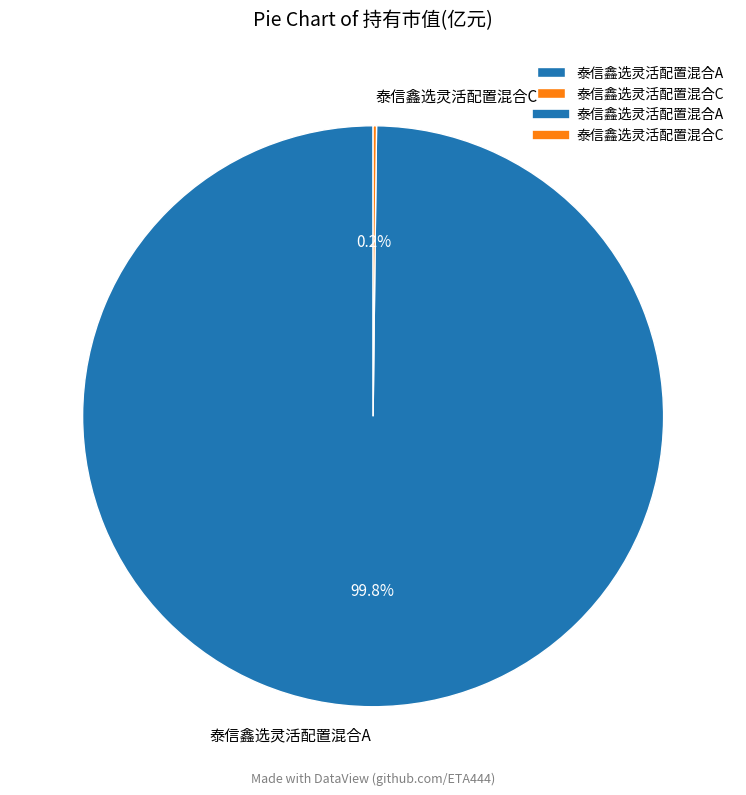

Is there a majority slice in this chart?

Yes